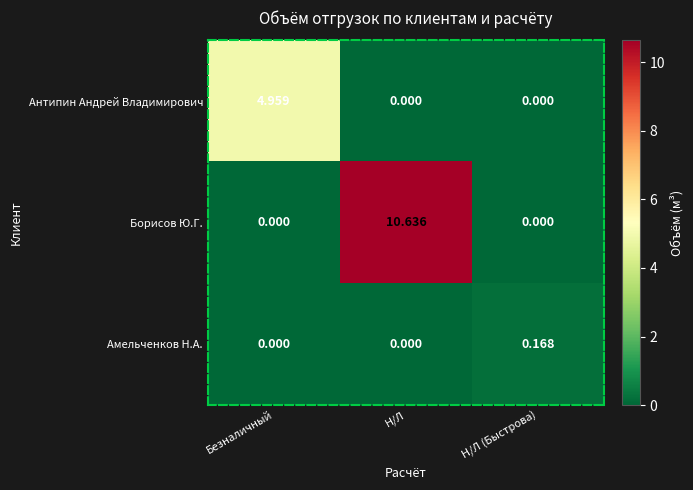

At which label does Антипин Андрей Владимирович reach its peak?

Безналичный